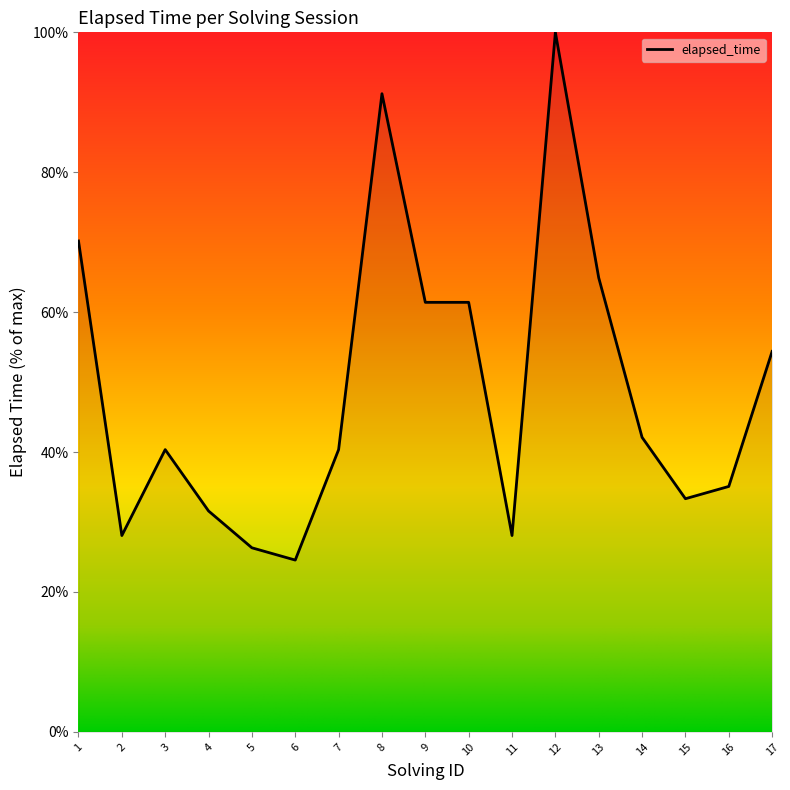

Which has a higher value, 3 or 15?

3